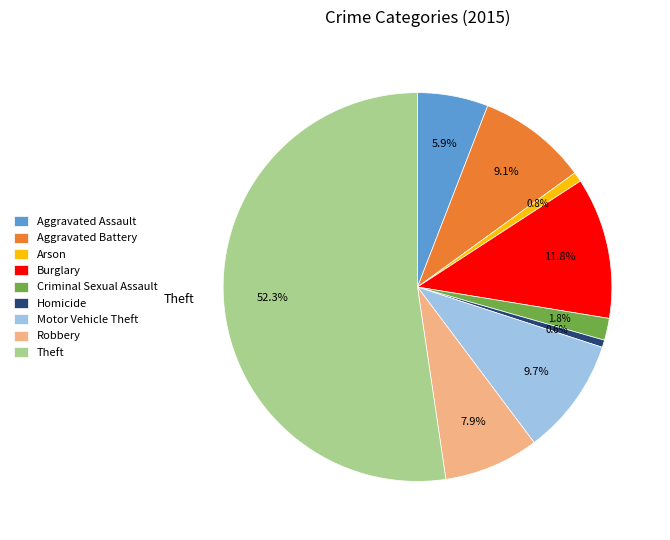

What portion of the pie excludes Aggravated Assault?

94.1%